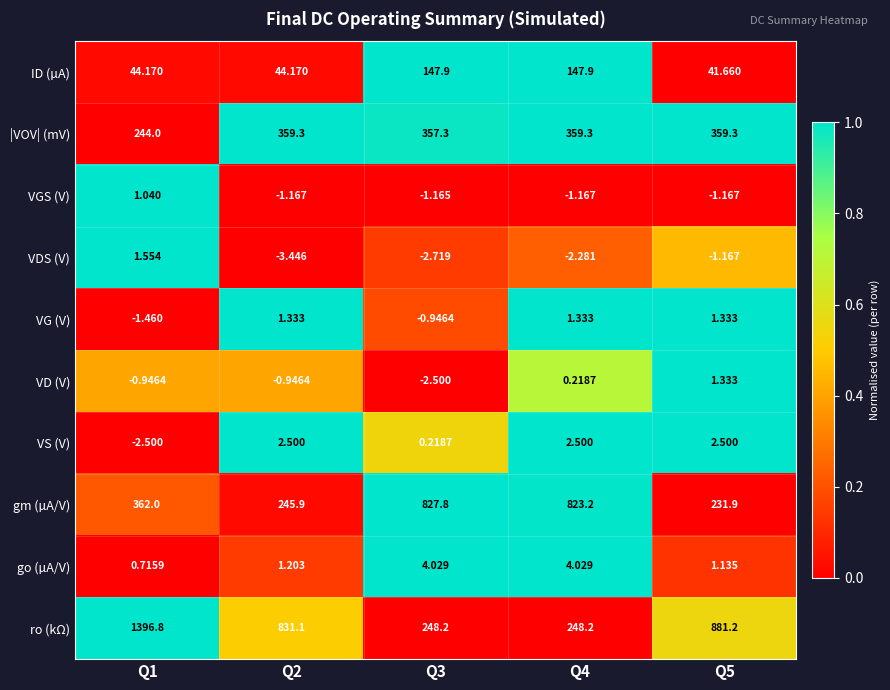

How many data points in VG (V) are less than 1?

2